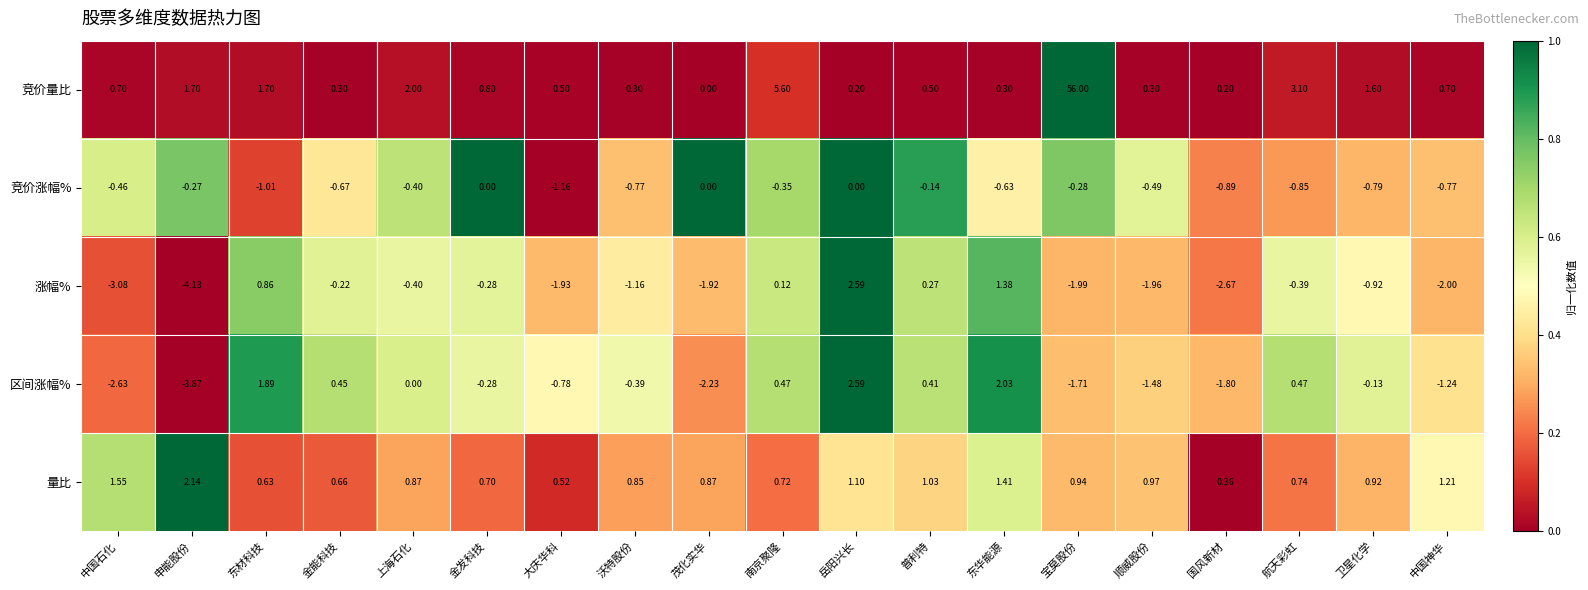

Which series changed the most between 中国石化 and 中国神华?

区间涨幅%